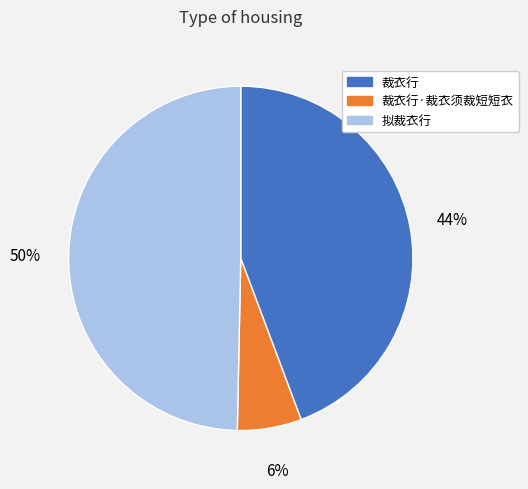

To the nearest percent, what is the difference between the largest and smallest slice percentages?

44%